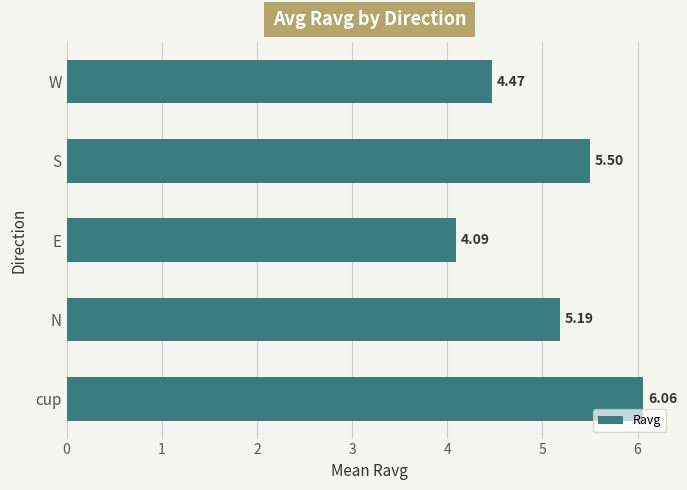

List the labels in order of value, smallest first.

E, W, N, S, cup